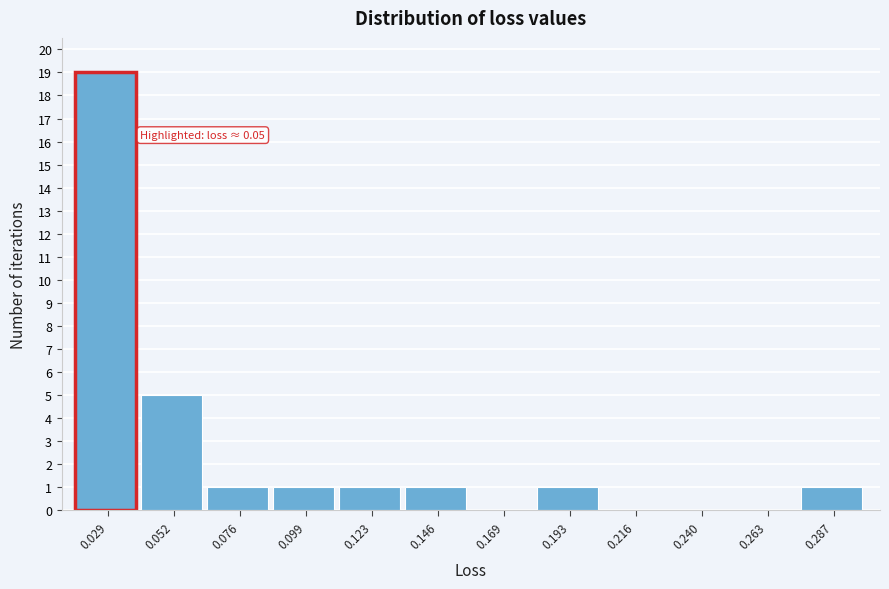

Reading left to right, transcribe all the data shown in this chart.

0.029=19	0.052=5	0.076=1	0.099=1	0.123=1	0.146=1	0.169=0	0.193=1	0.216=0	0.240=0	0.263=0	0.287=1